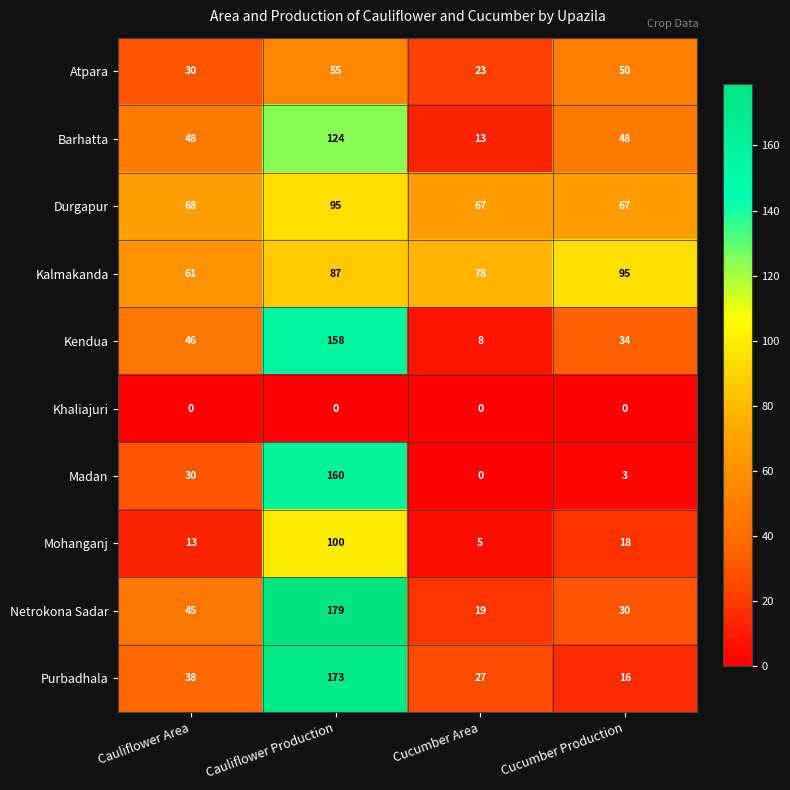

What is the difference between the highest and lowest values at Cucumber Area?

78